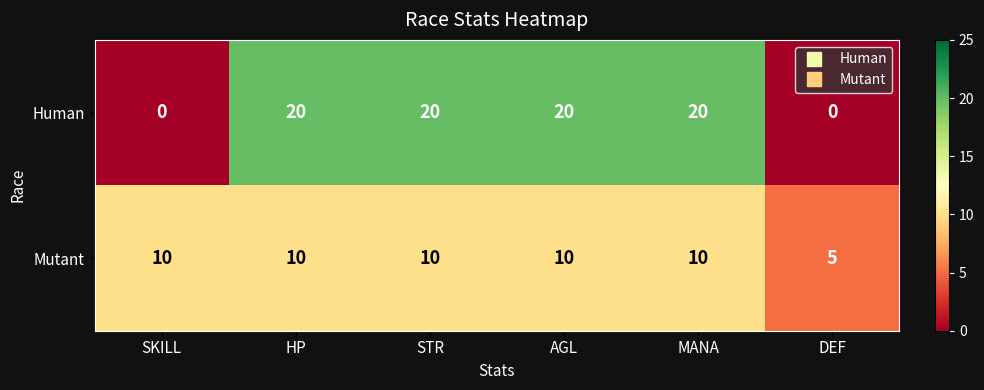

What is the difference between the maximum and second lowest values in the Human series?

20